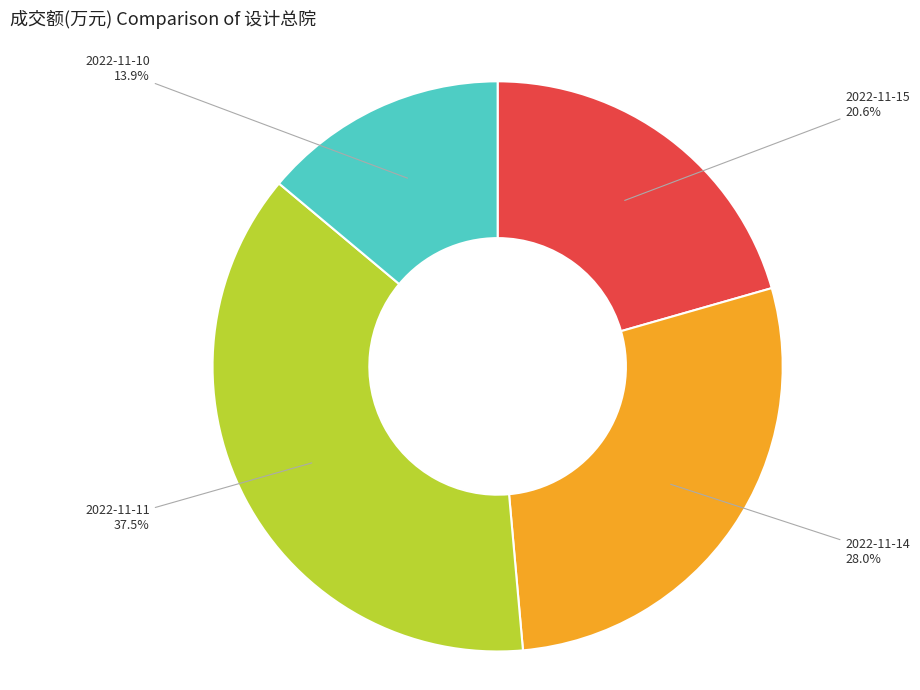

How many slices are in this pie chart?

4